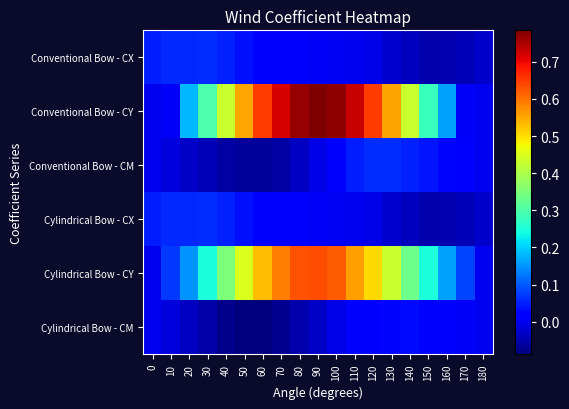

Between 20 and 130, which series saw the biggest shift?

Conventional Bow - CY